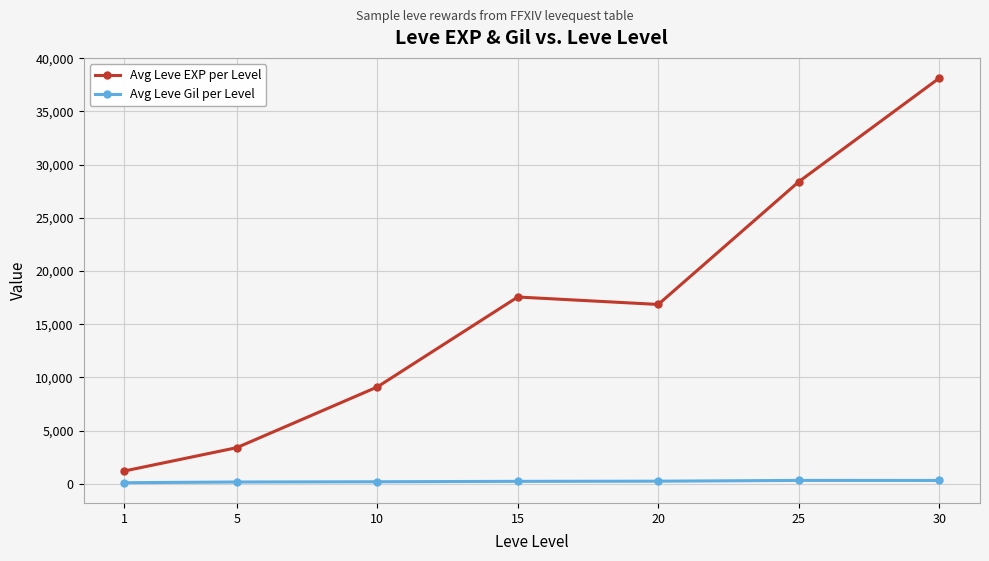

Is it true that Avg Leve EXP per Level equals 3405.0 at 5?

True